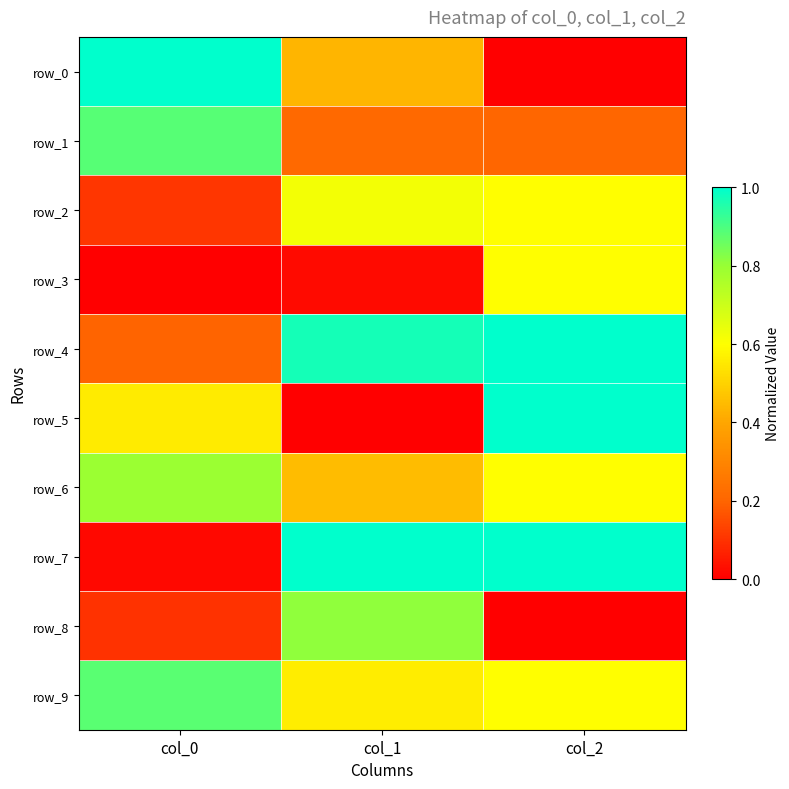

What is the difference between the highest and lowest values at col_2?

1.0